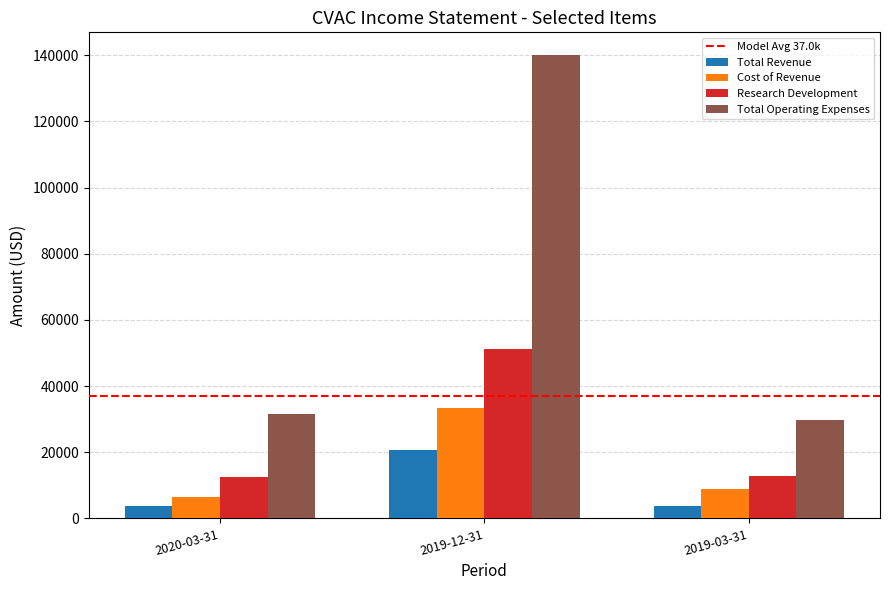

Which series changed the most between 2020-03-31 and 2019-12-31?

Total Operating Expenses